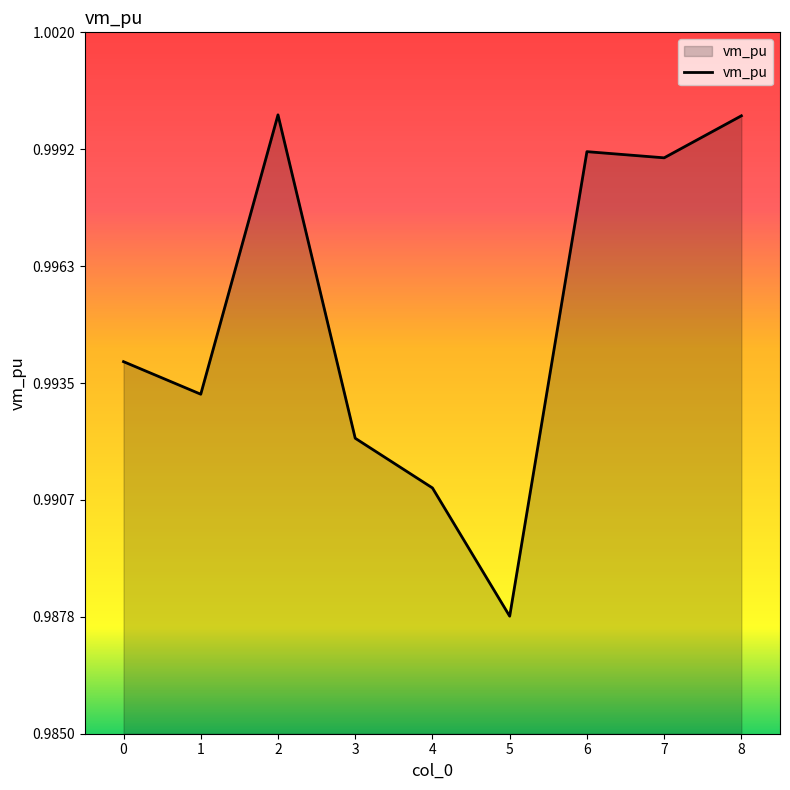

The chart shows a value of 1.0 at 8. True or false?

True